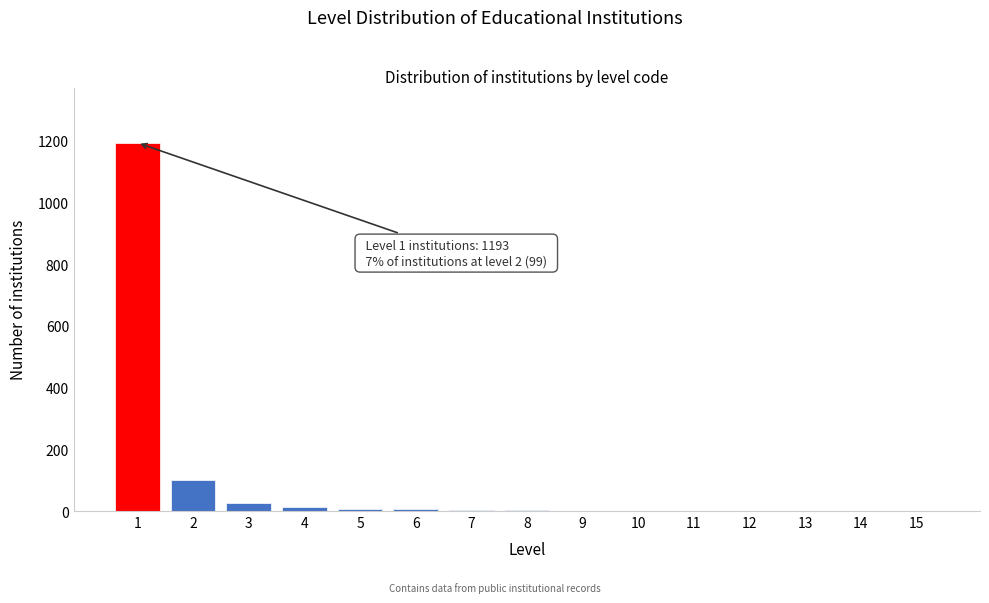

What is the maximum value shown in the chart?

1193